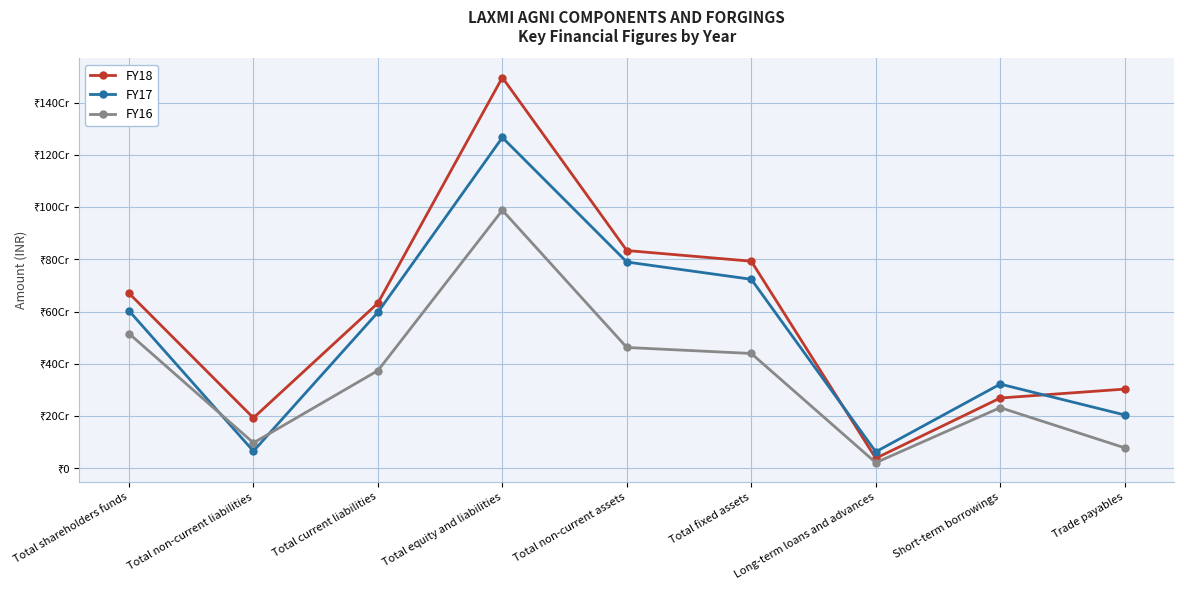

What is the average value of the FY17 series?

515121576